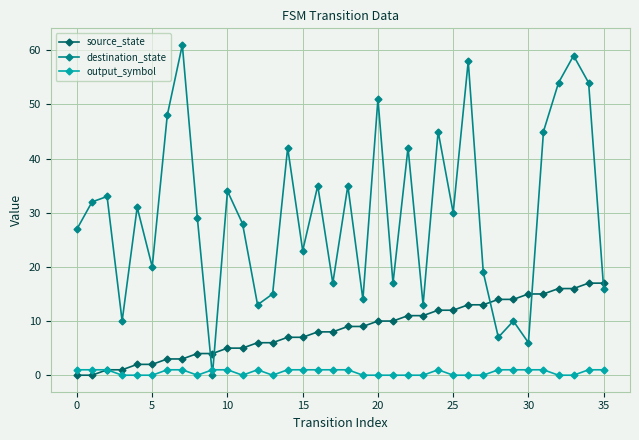

Which series has the largest total across all categories?

destination_state